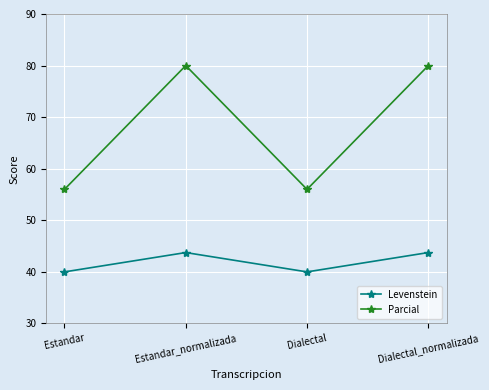

Count the number of categories in the chart.

4